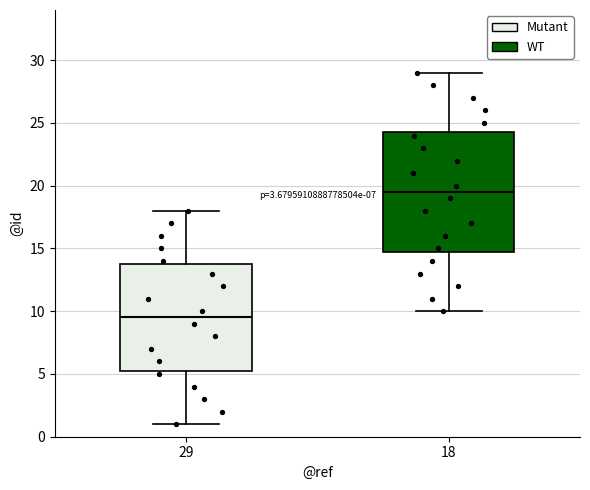

Where does the median line of the box at x = 18 sit on the y-axis? The values are not printed on the chart, so give them approximately, as read against the axis.

19.5